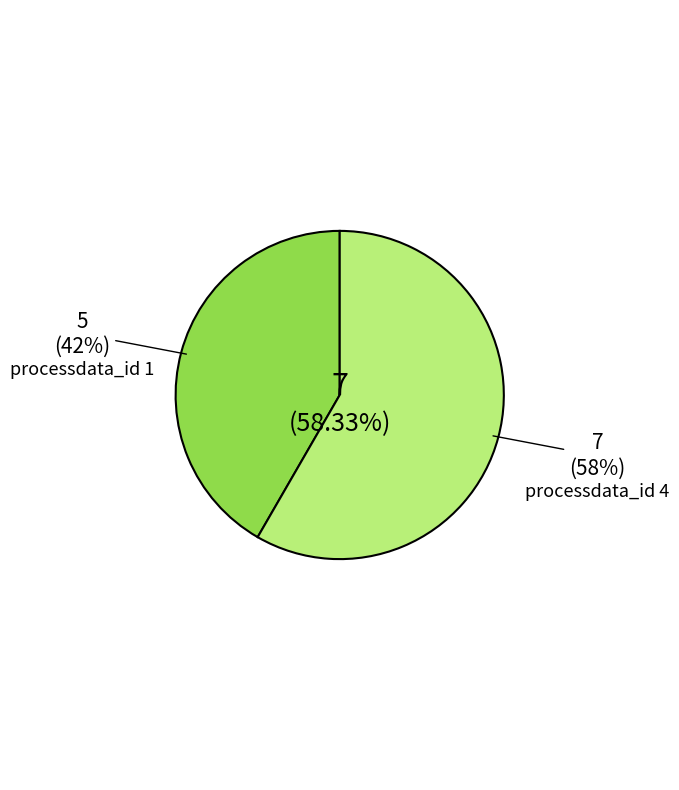

What percentage is the processdata_id_1 slice, to the nearest percent?

42%